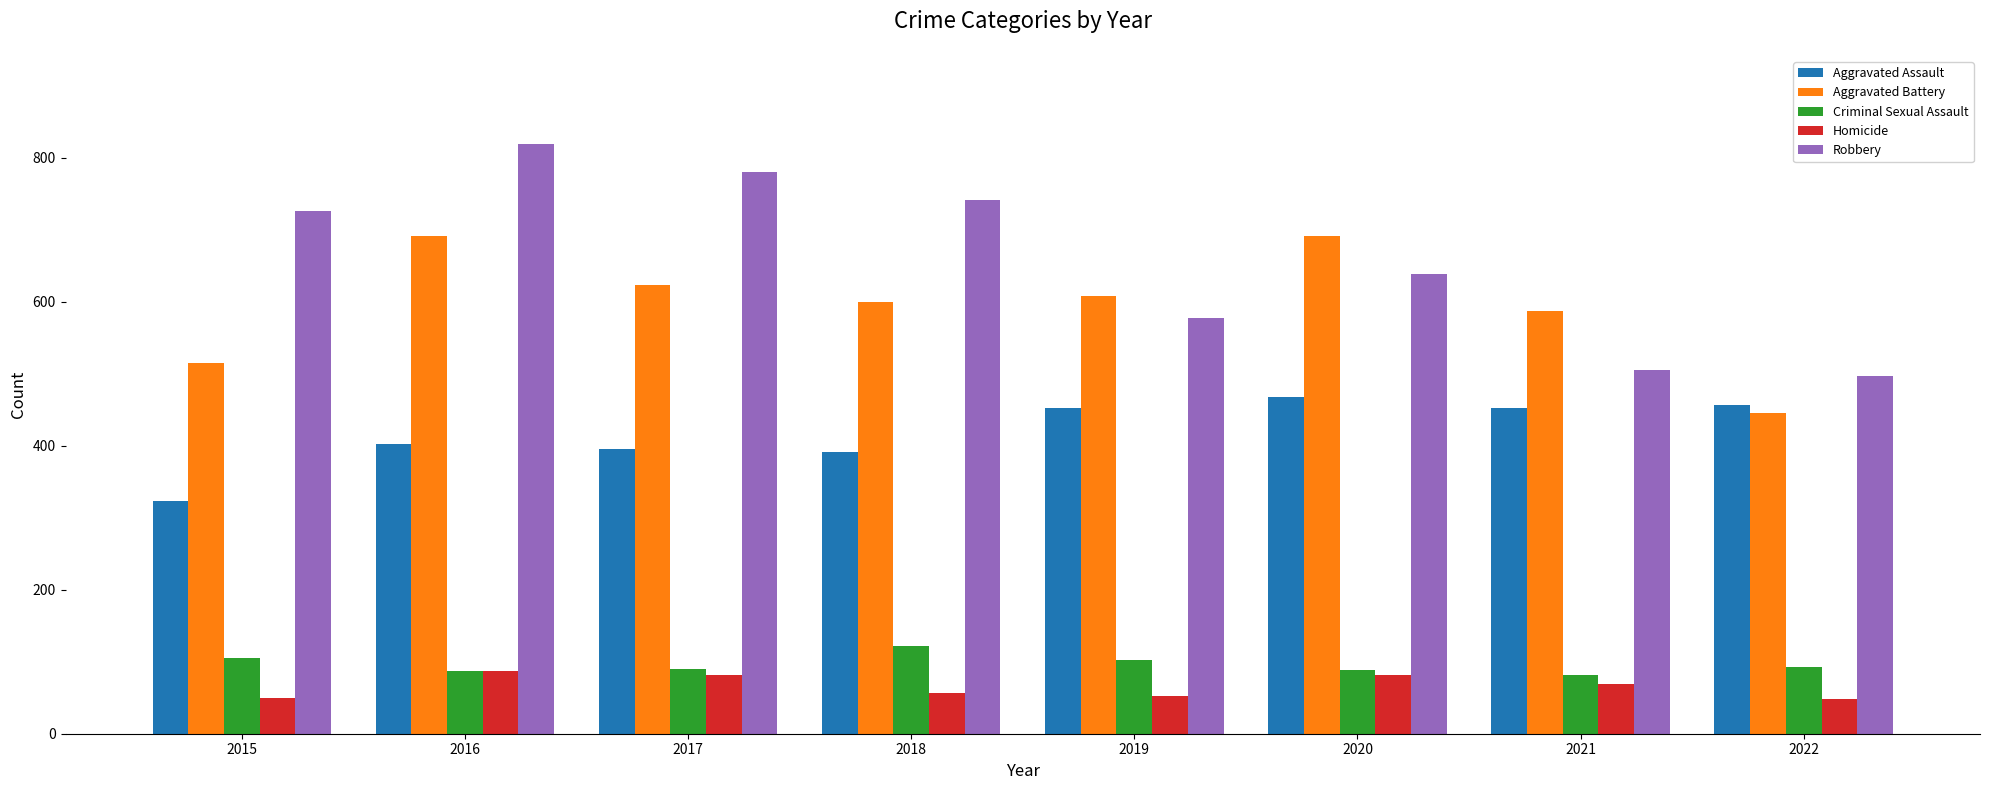

What is the lowest value of the Robbery series?

497